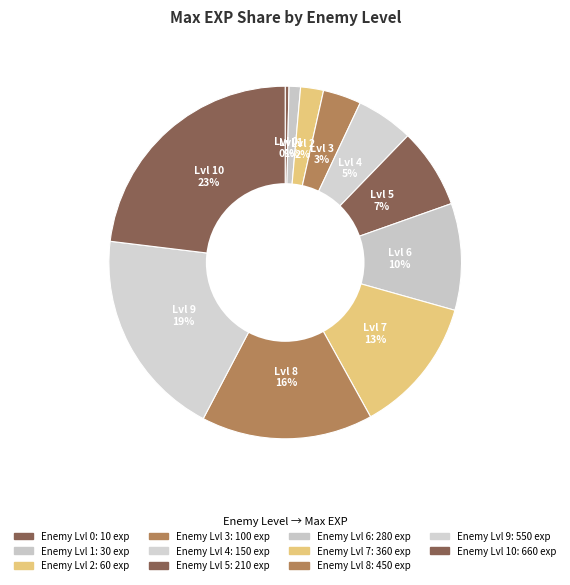

Count the number of slices in the pie.

11